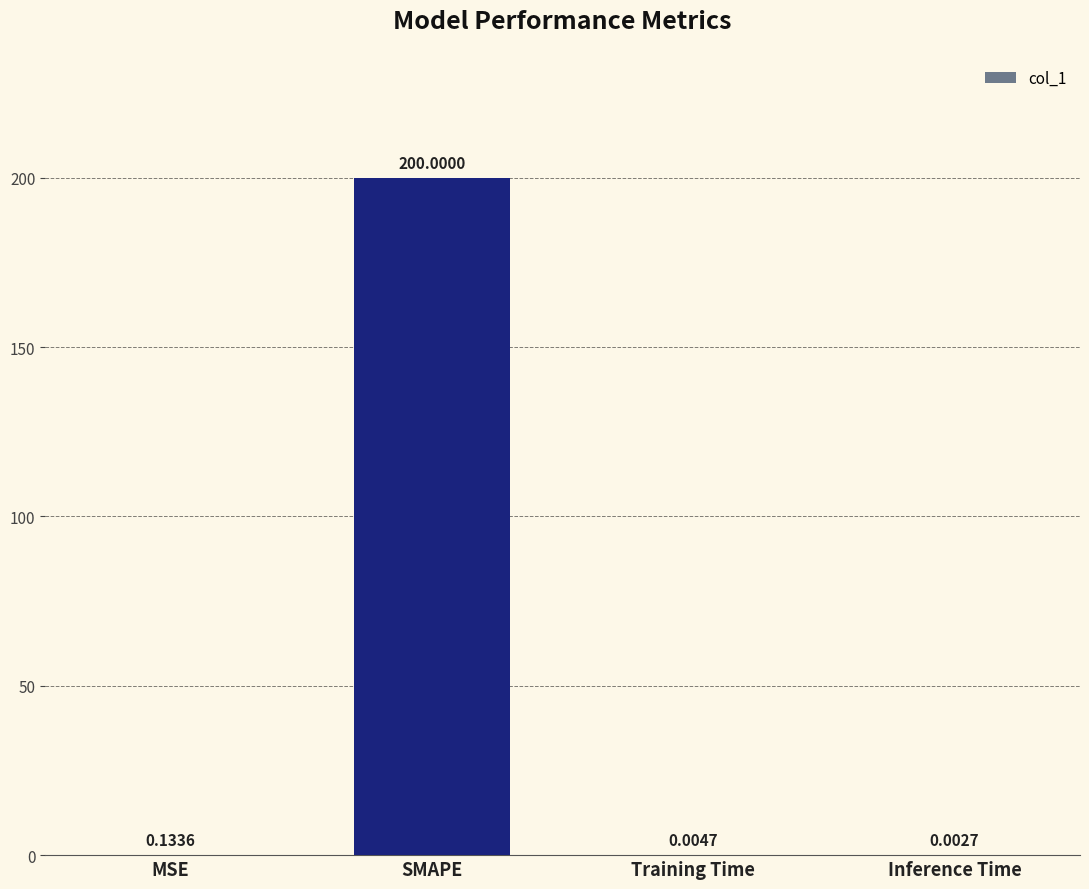

Which label corresponds to the largest value in the chart?

SMAPE